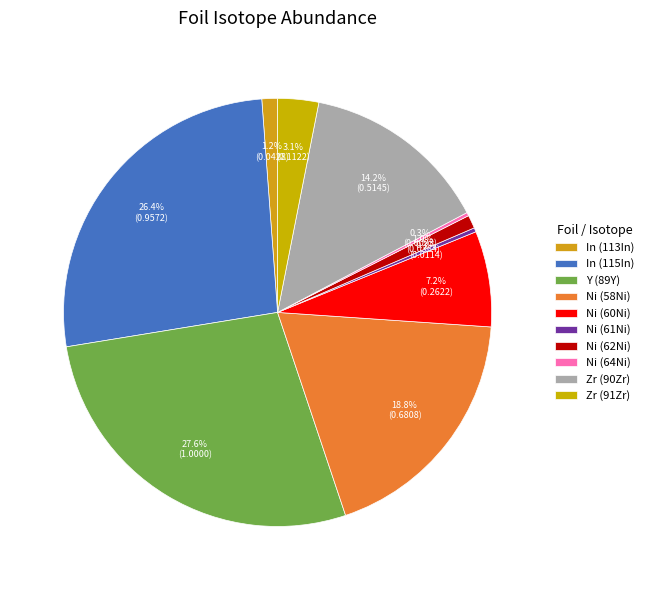

Is it true that Ni (60Ni) is 17% of the pie?

False